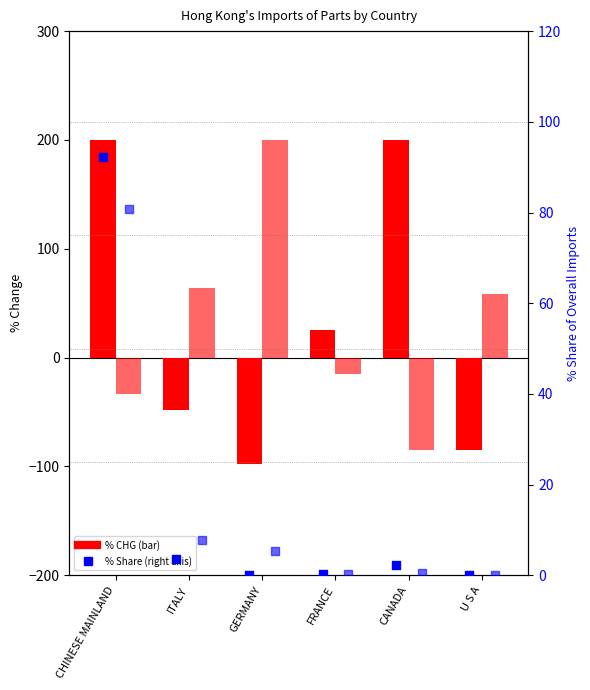

At how many categories does at least one series exceed -20?

6